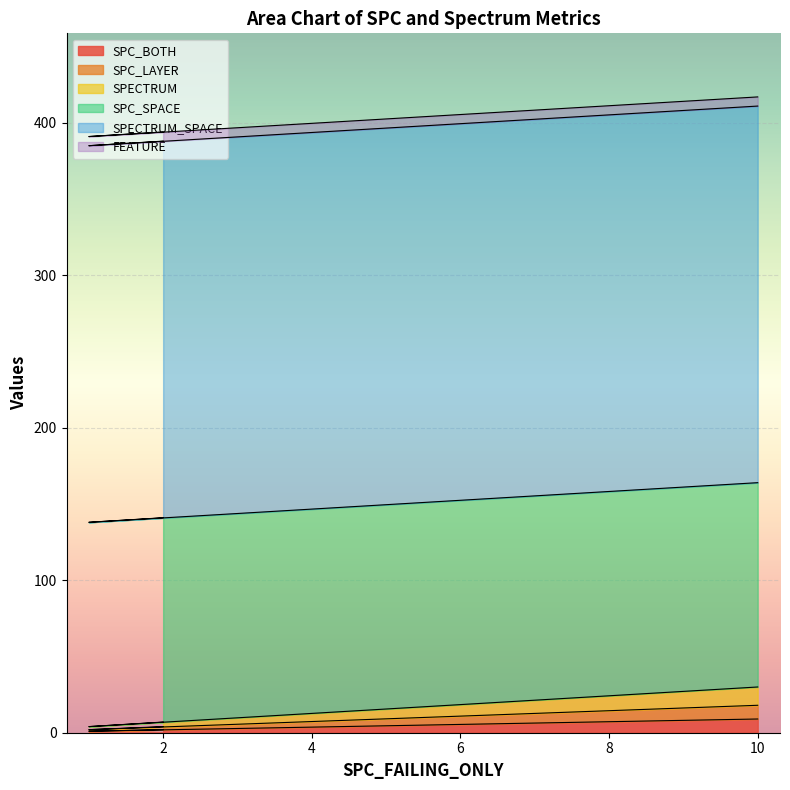

The SPC_BOTH series shows 3 at 2. True or false?

False